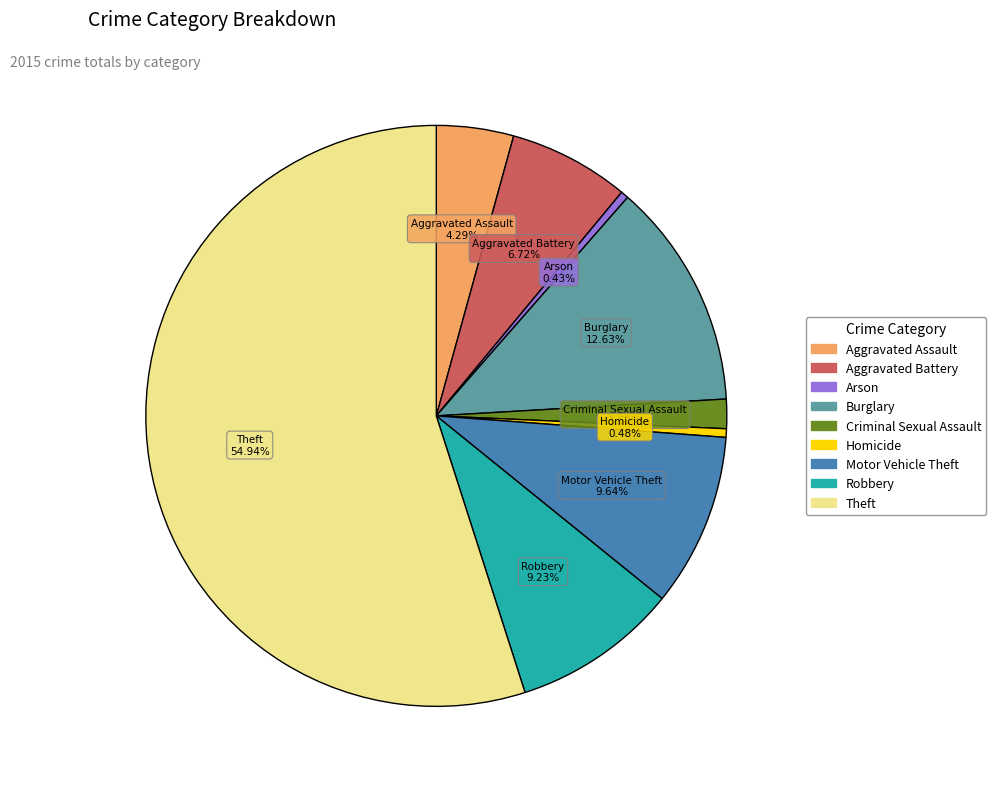

How much of the chart is everything except Aggravated Assault?

95.7%